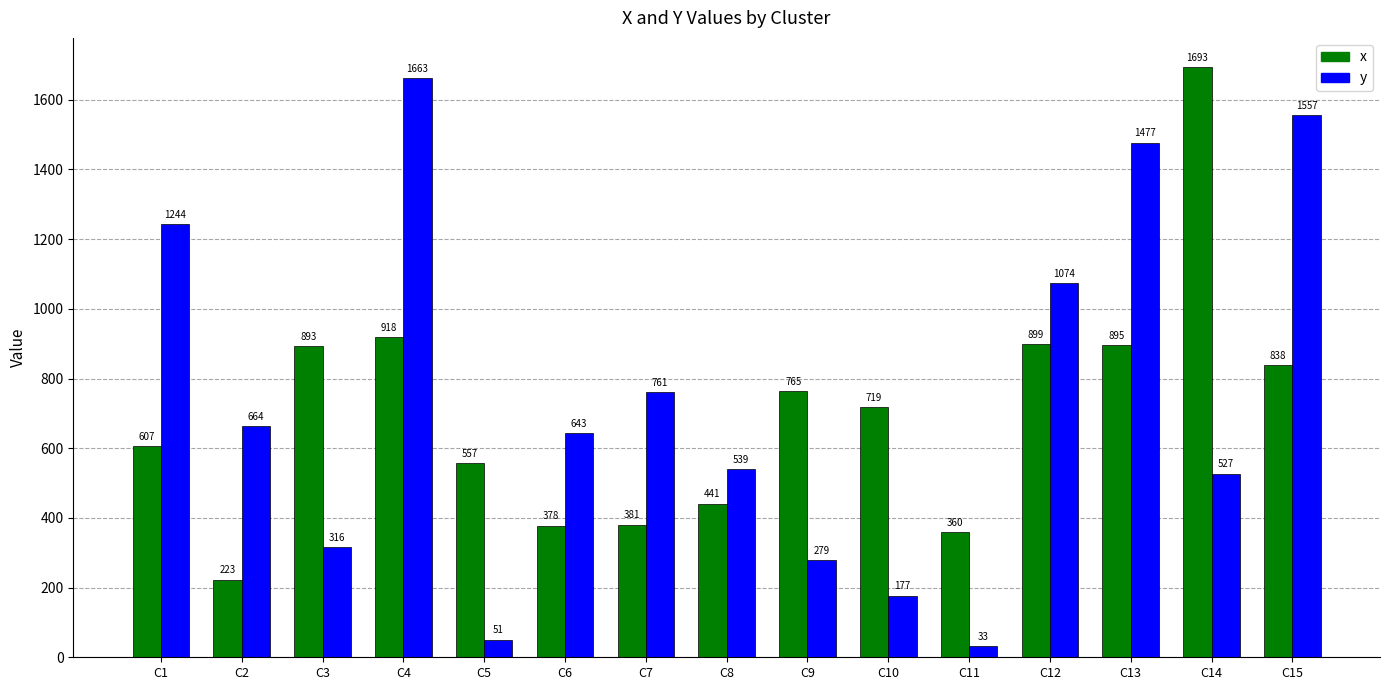

How many bars are there in total?

30